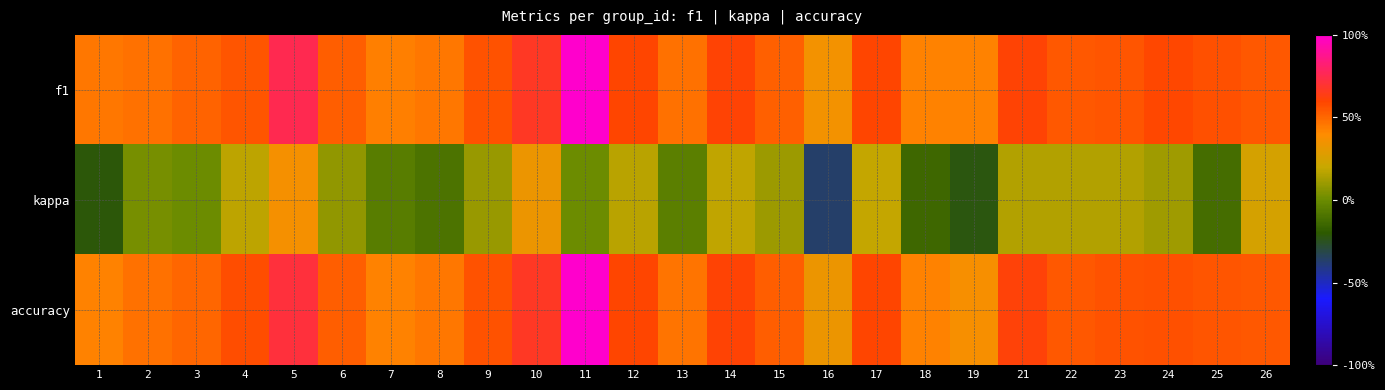

Reading left to right, extract all data points from this chart.

f1: 1=0.5	2=0.5	3=0.5	4=0.6	5=0.8	6=0.5	7=0.4	8=0.5	9=0.6	10=0.7	11=1.0	12=0.6	13=0.5	14=0.6	15=0.5	16=0.4	17=0.6	18=0.4	19=0.4	21=0.6	22=0.5	23=0.6	24=0.6	25=0.6	26=0.5
kappa: 1=-0.2	2=0.0	3=0.0	4=0.2	5=0.4	6=0.1	7=-0.1	8=-0.1	9=0.1	10=0.3	11=0.0	12=0.2	13=-0.1	14=0.2	15=0.1	16=-0.4	17=0.2	18=-0.1	19=-0.2	21=0.2	22=0.2	23=0.2	24=0.1	25=-0.1	26=0.2
accuracy: 1=0.4	2=0.5	3=0.5	4=0.6	5=0.7	6=0.5	7=0.4	8=0.5	9=0.6	10=0.7	11=1.0	12=0.6	13=0.5	14=0.6	15=0.5	16=0.3	17=0.6	18=0.4	19=0.4	21=0.6	22=0.5	23=0.6	24=0.6	25=0.6	26=0.5